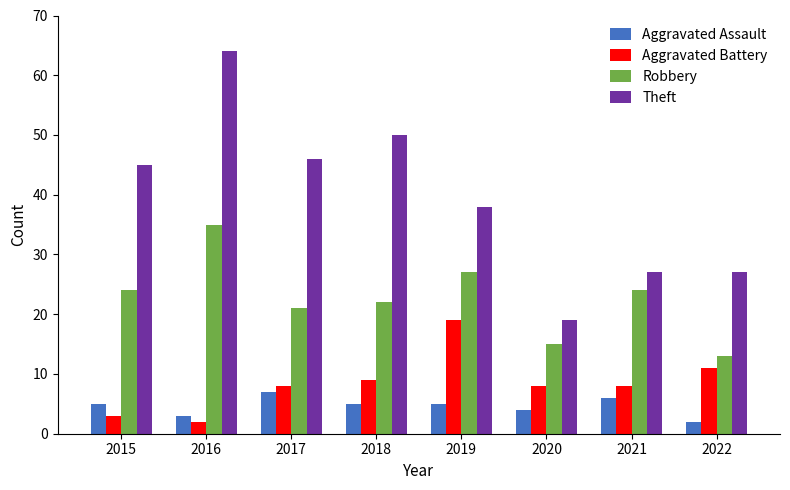

The Aggravated Battery series shows 3 at 2015. True or false?

True